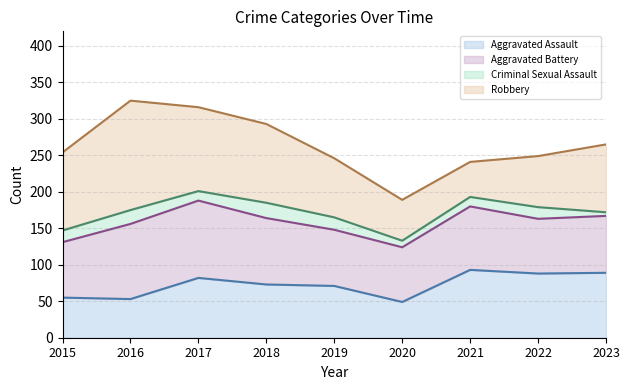

True or false: Aggravated Assault has a value of 95 at 2016.

False